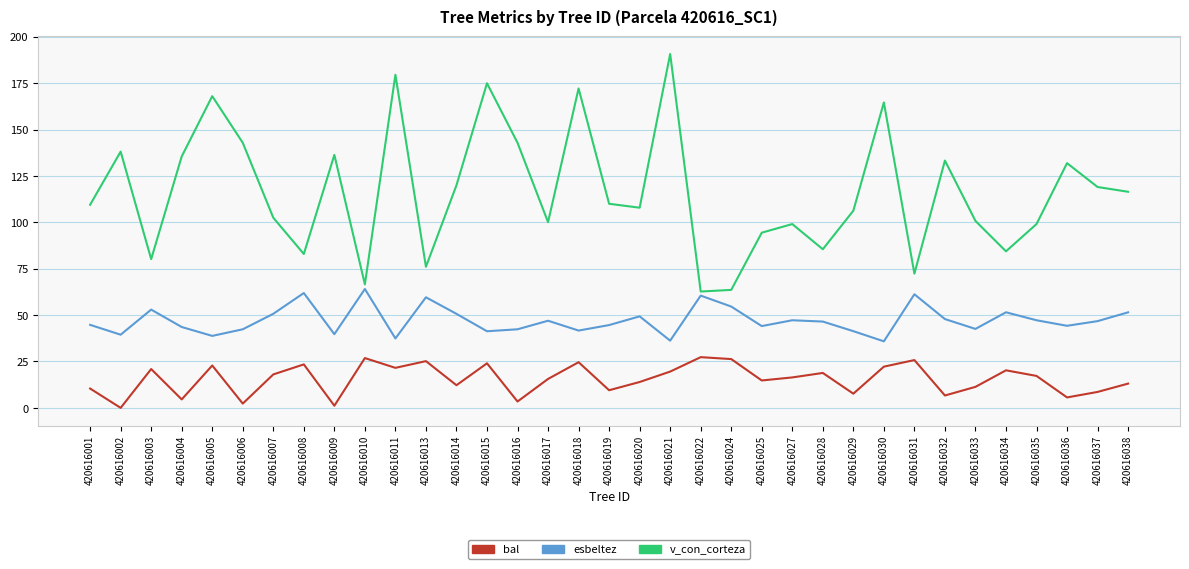

What is the average value of the esbeltez series?

47.2